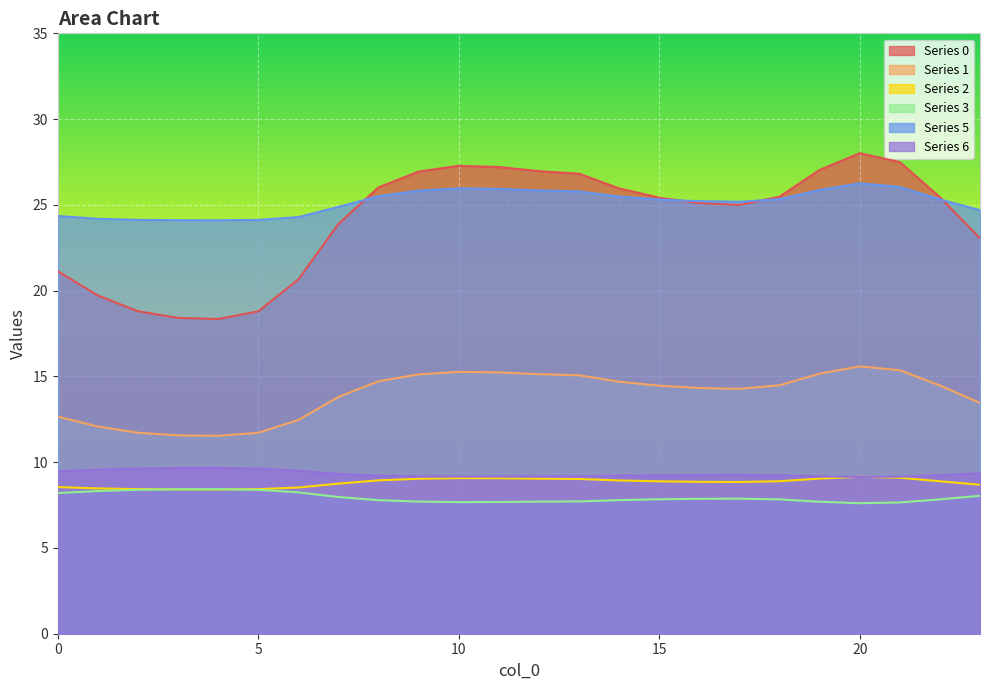

What is the value of the 0 point at the 17th from the left?

25.1